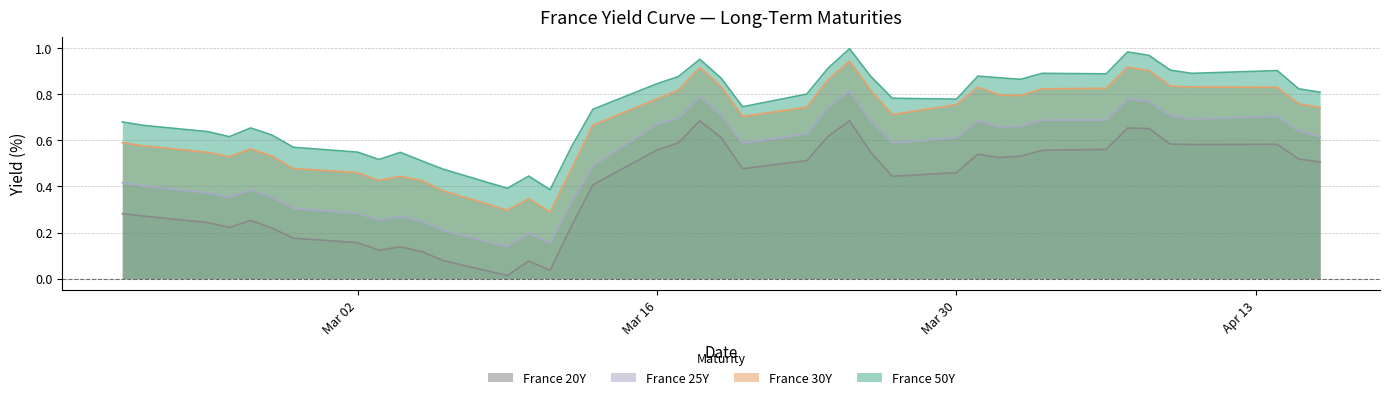

How many interior local peaks does the France 25Y series have?

8